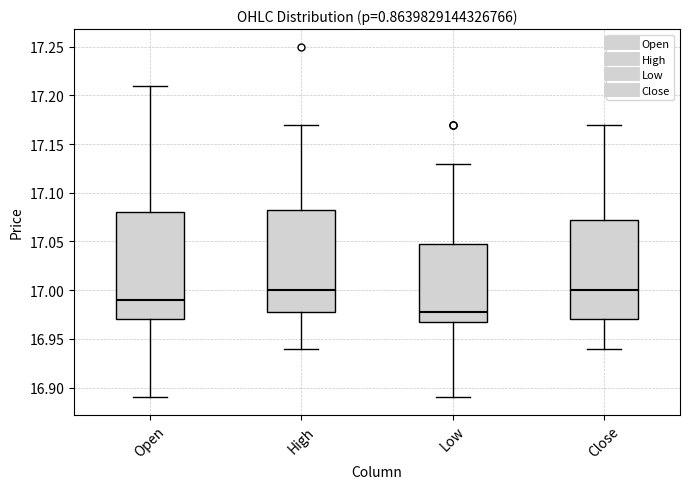

Which box has the lowest median line?

Low